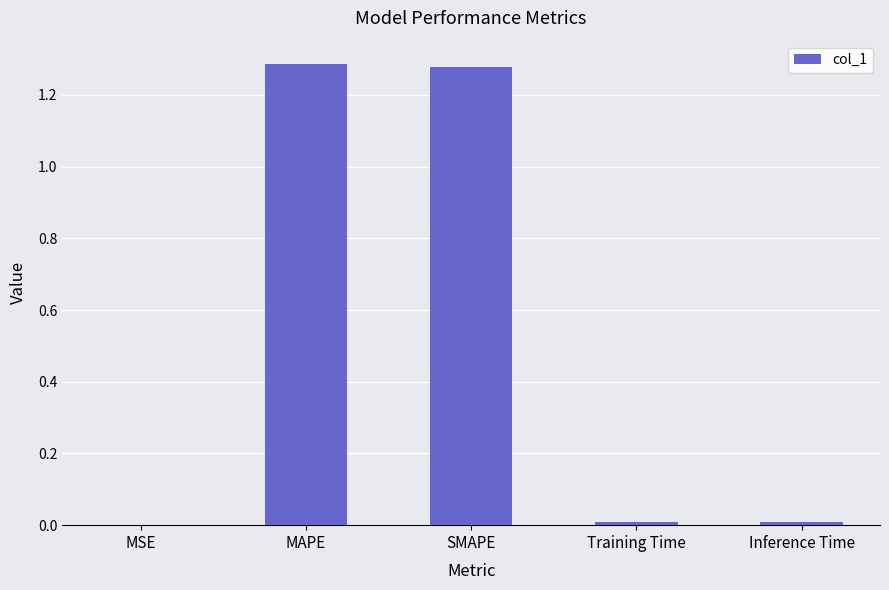

True or false: the data shows 0.0 at Inference Time.

True